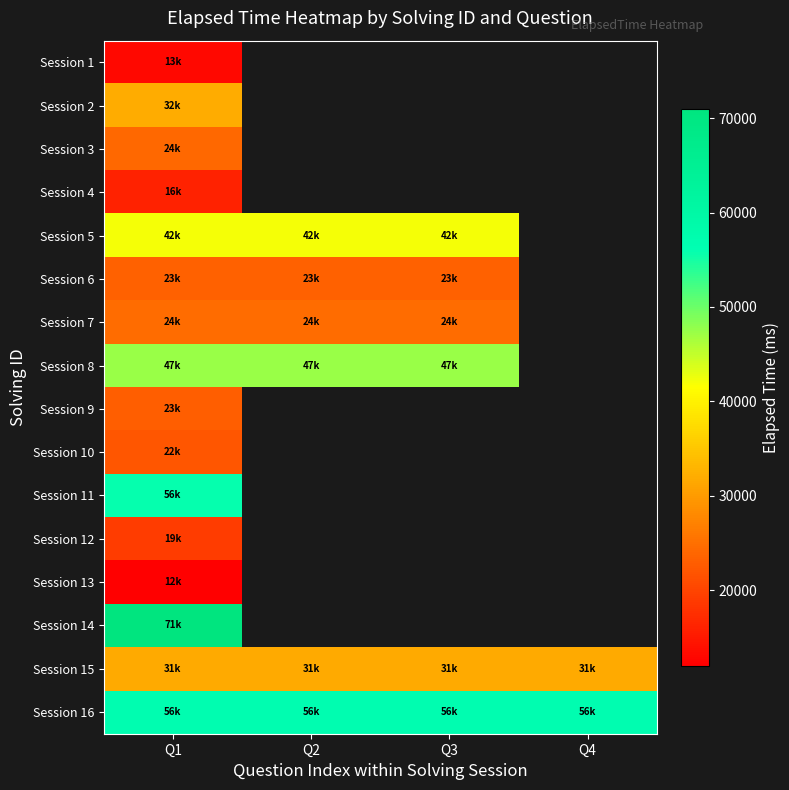

What is the approximate value of Session 12 at Q1?

19000.0